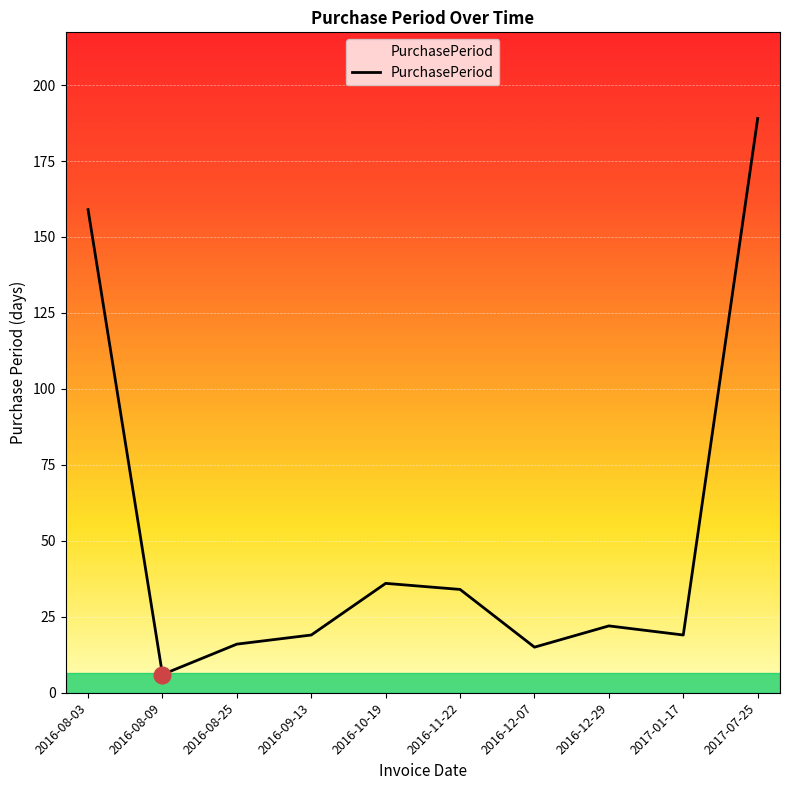

At which category does the data reach its first local valley?

2016-08-09